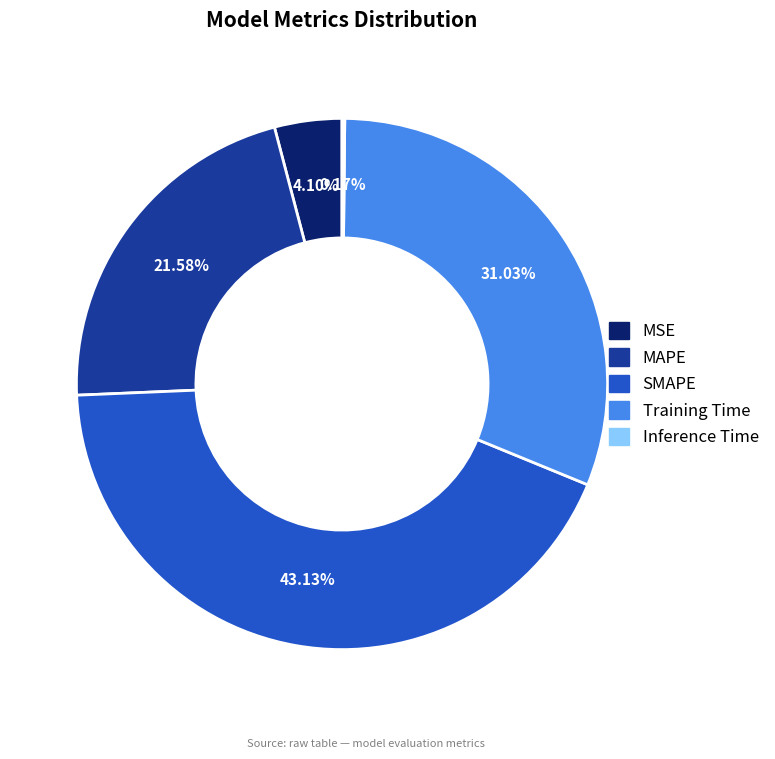

Which category has the biggest portion of the pie?

SMAPE